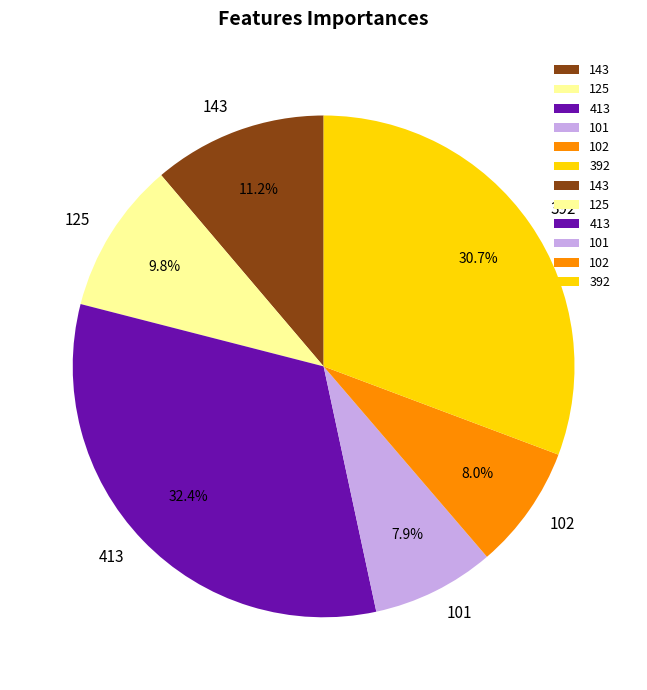

Approximately how many times larger is the value at 413 compared to 101?

4.1